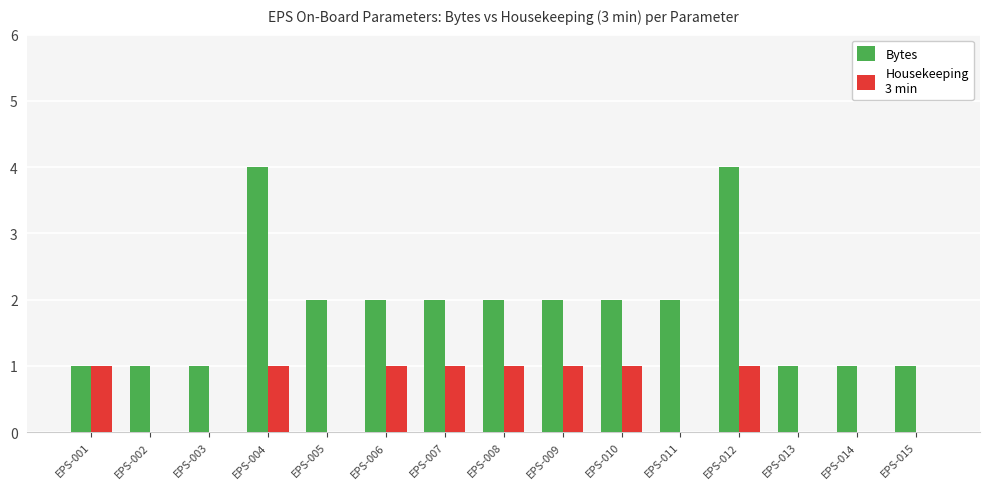

What is the greatest value displayed?

4